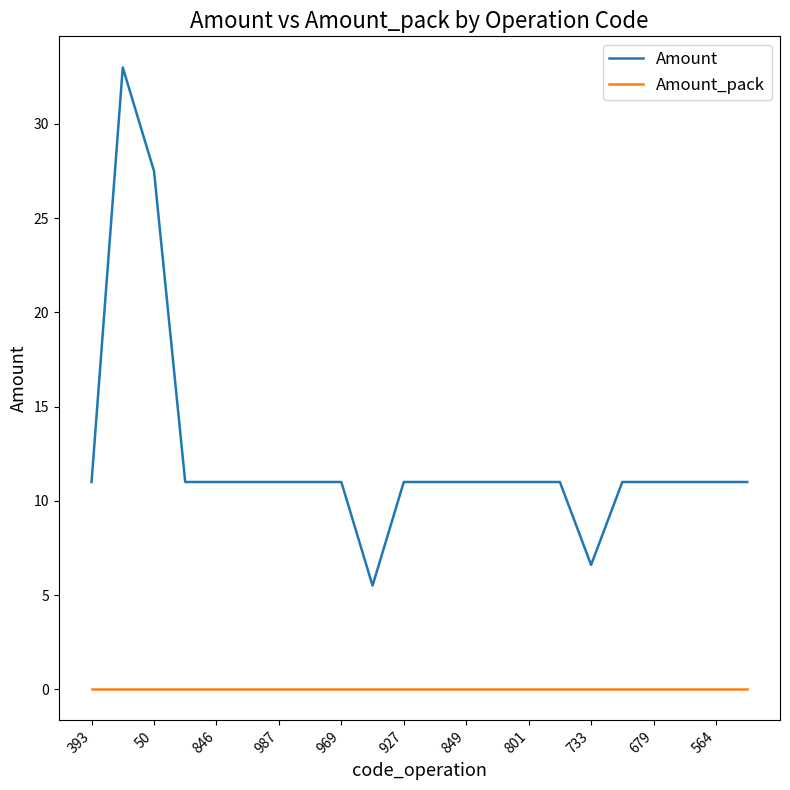

List the series in order of their overall mean, lowest first.

Amount_pack, Amount